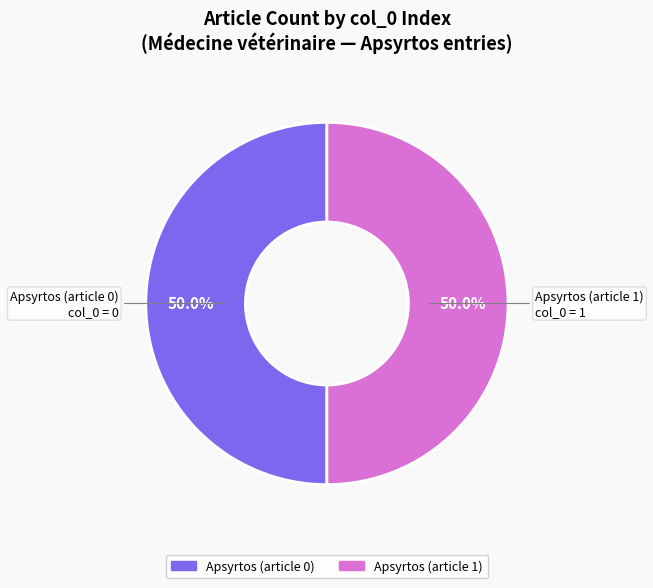

What portion of the pie excludes Apsyrtos (article 1)?

50.0%